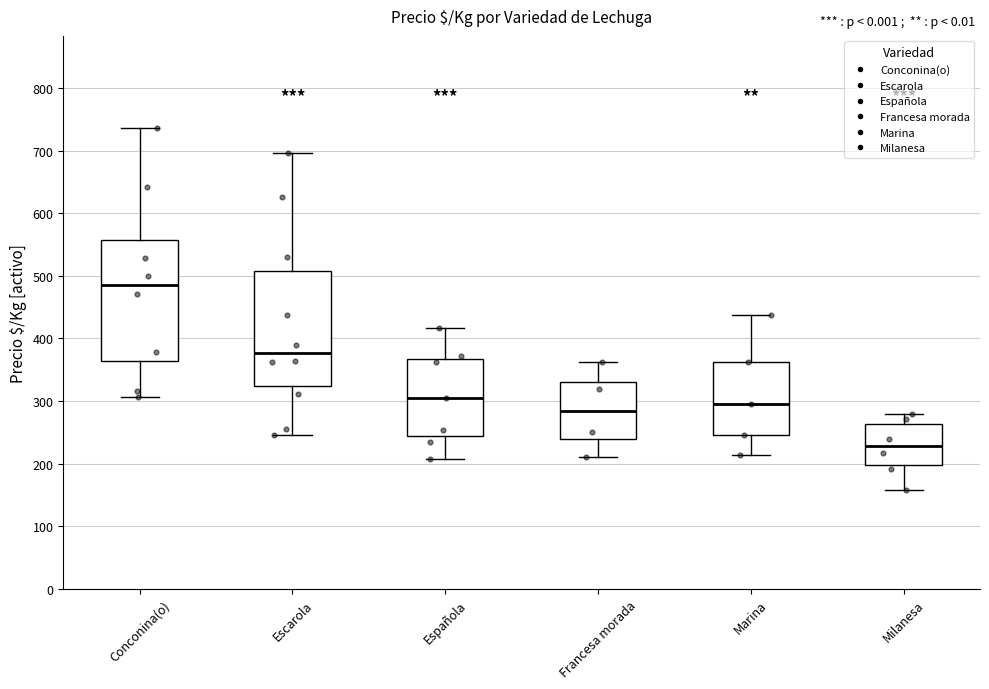

Where does the median line of the box for Francesa morada sit on the y-axis? The values are not printed on the chart, so give them approximately, as read against the axis.

280